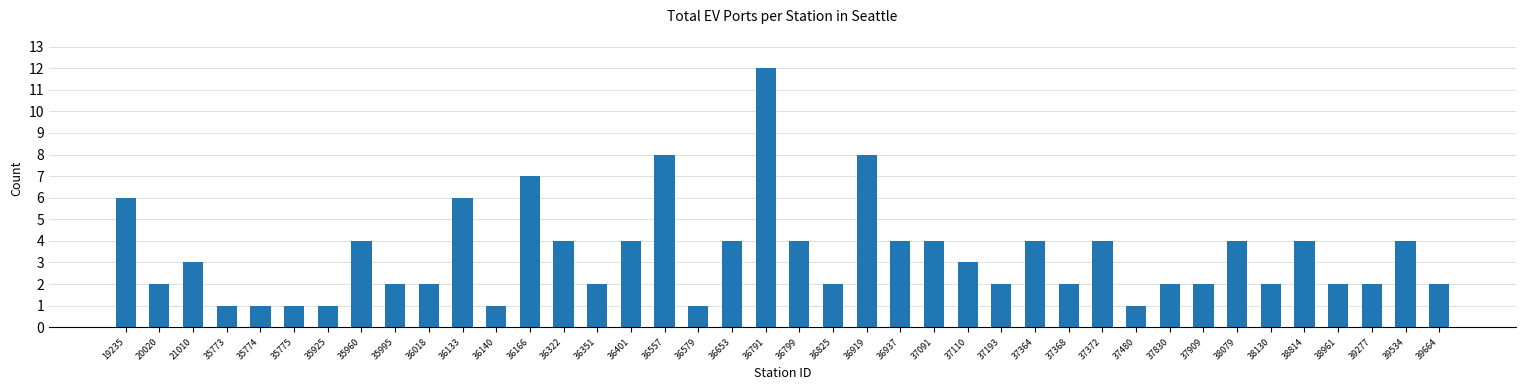

Reading right to left, extract all data points from this chart.

2	4	2	2	4	2	4	2	2	1	4	2	4	2	3	4	4	8	2	4	12	4	1	8	4	2	4	7	1	6	2	2	4	1	1	1	1	3	2	6